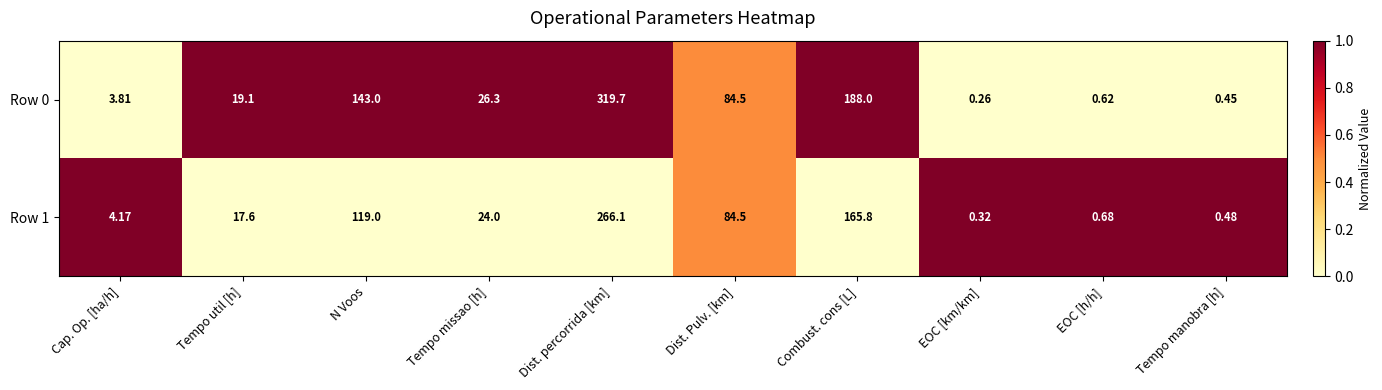

Which series has the widest spread of values?

Row 0